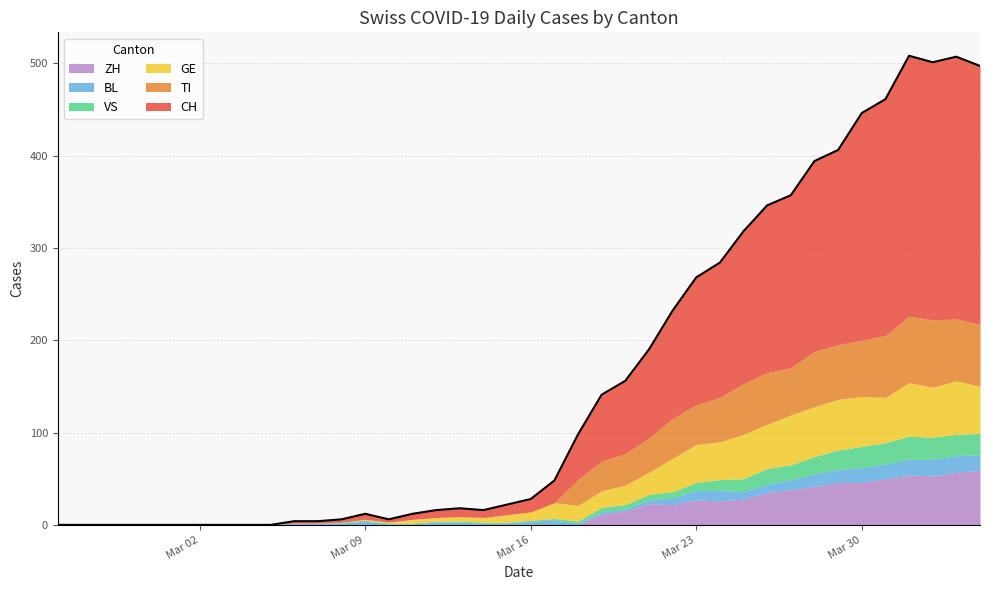

Is it true that TI equals -23 at 11?

False